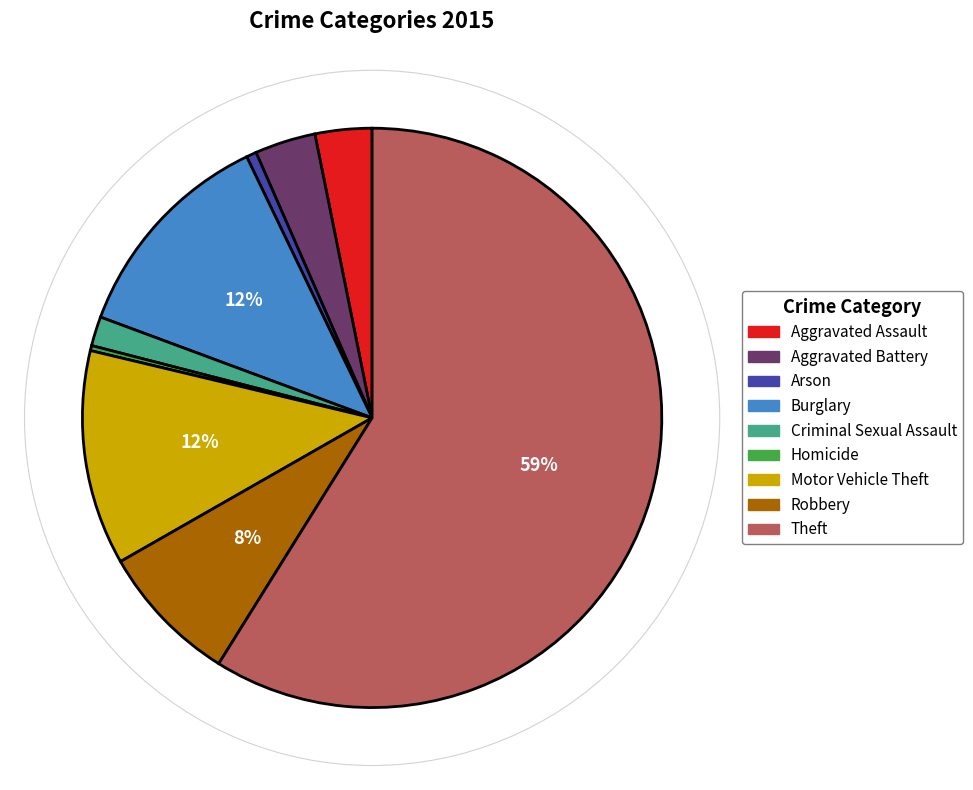

The Robbery slice represents 8% of the pie. True or false?

True